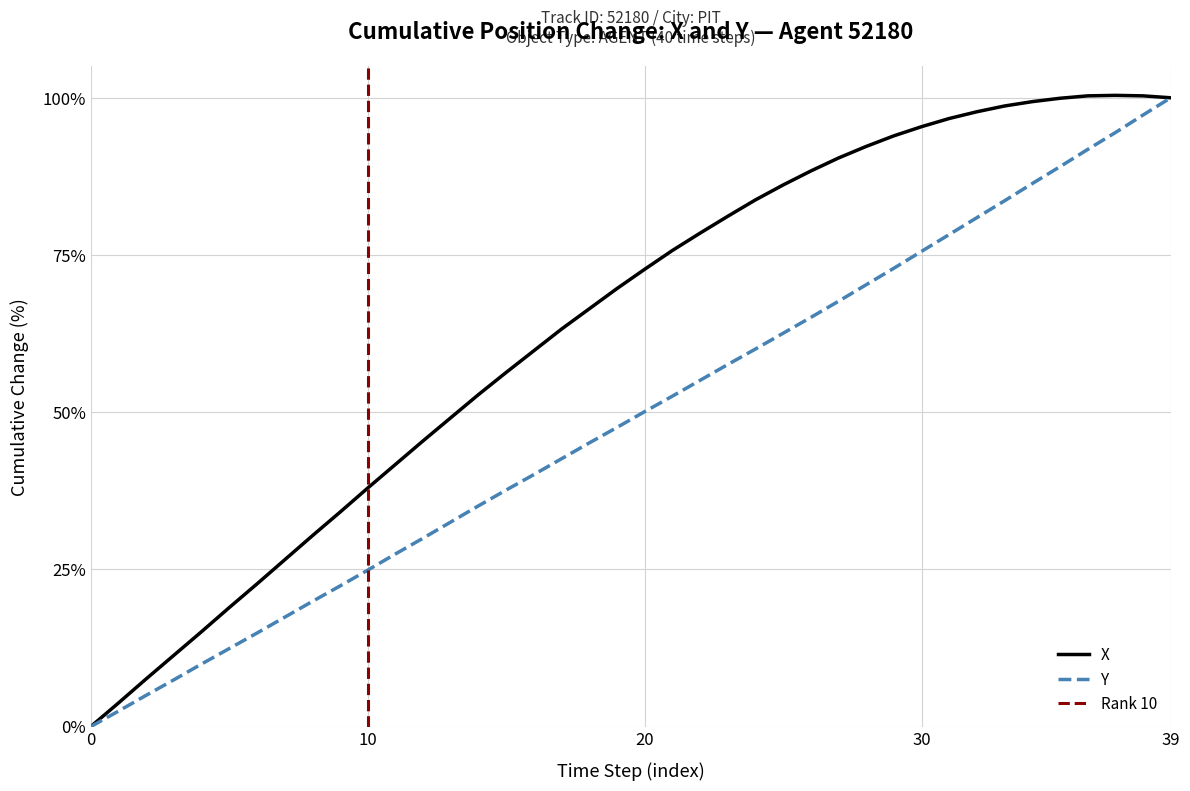

The value of Y at 19 is 62.7. True or false?

False